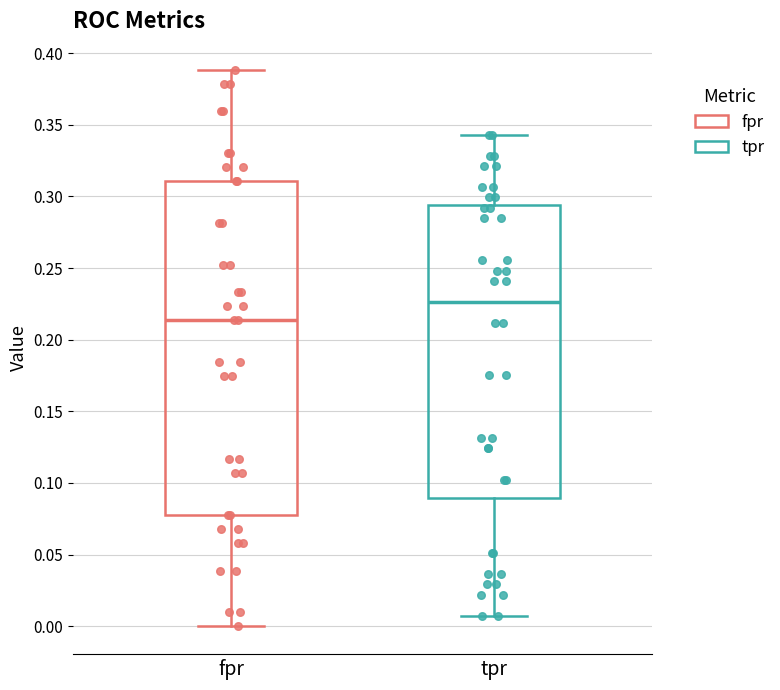

Reading left to right, read every box against the y-axis: the position of its median line, the range the box covers, and the ends of its whiskers. The values are not printed on the chart, so give them approximately, as read against the axis.

fpr: median 0.215, box 0.080 to 0.310, whiskers 0.000 to 0.390
tpr: median 0.225, box 0.090 to 0.295, whiskers 0.005 to 0.345